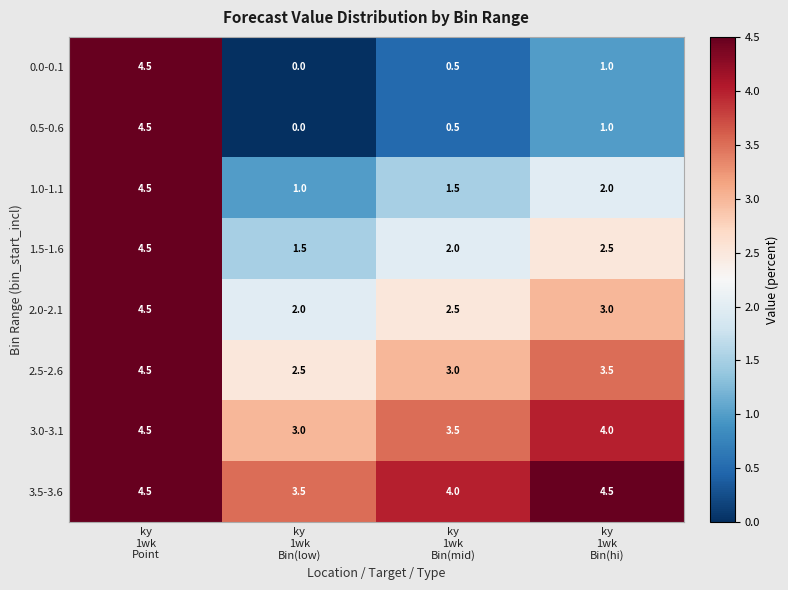

What is the highest value of the 0.5-0.6 series?

4.5